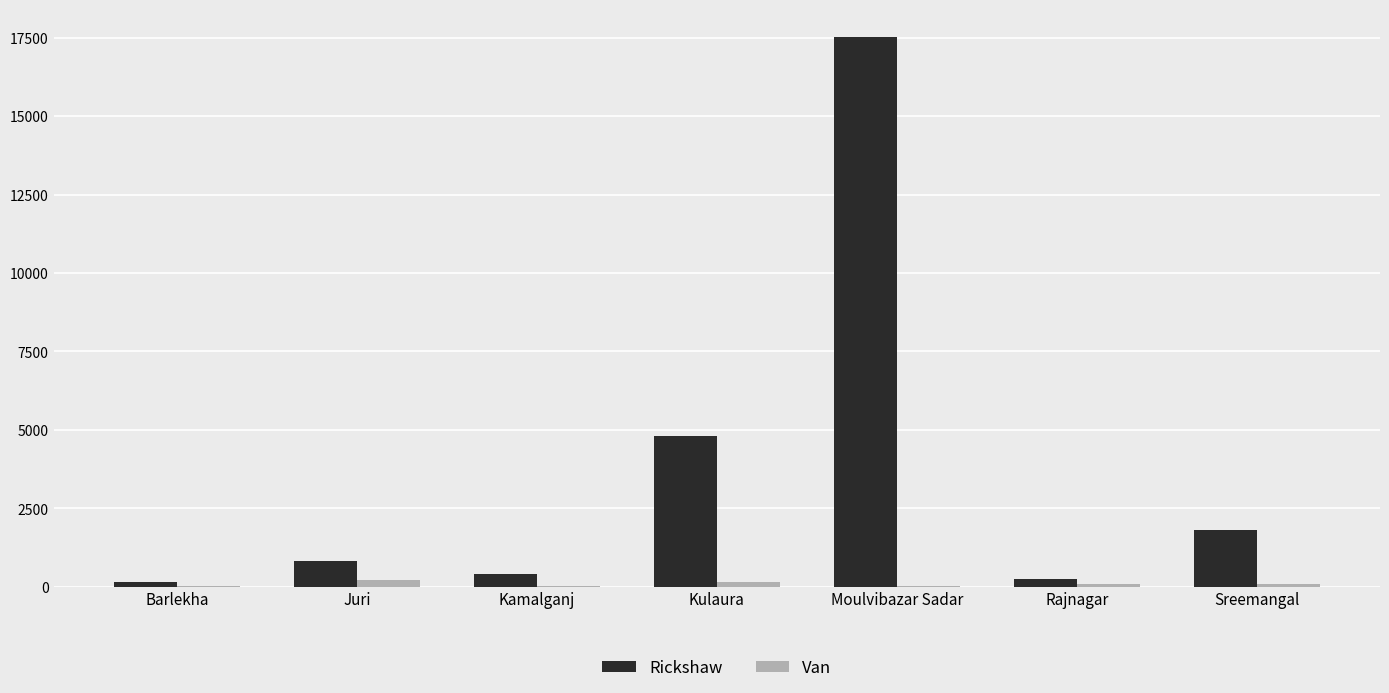

Between Barlekha and Sreemangal, which series saw the biggest shift?

Rickshaw